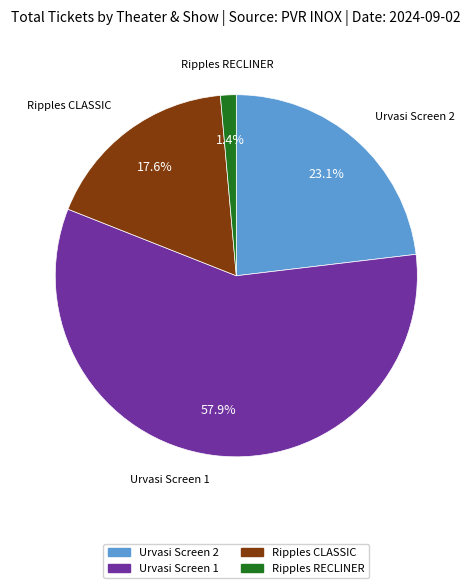

Is there any slice that represents more than half of the pie?

Yes